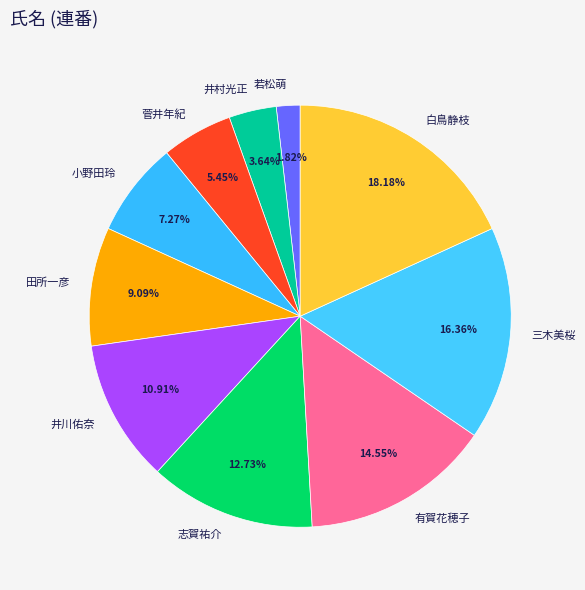

Do 小野田玲 and 三木美桜 together represent more than half of the pie?

No